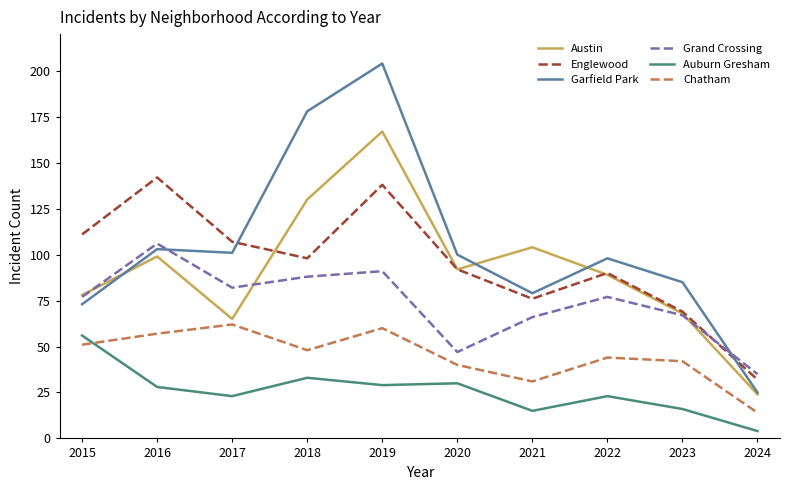

At which label is Englewood closest to 87?

2022